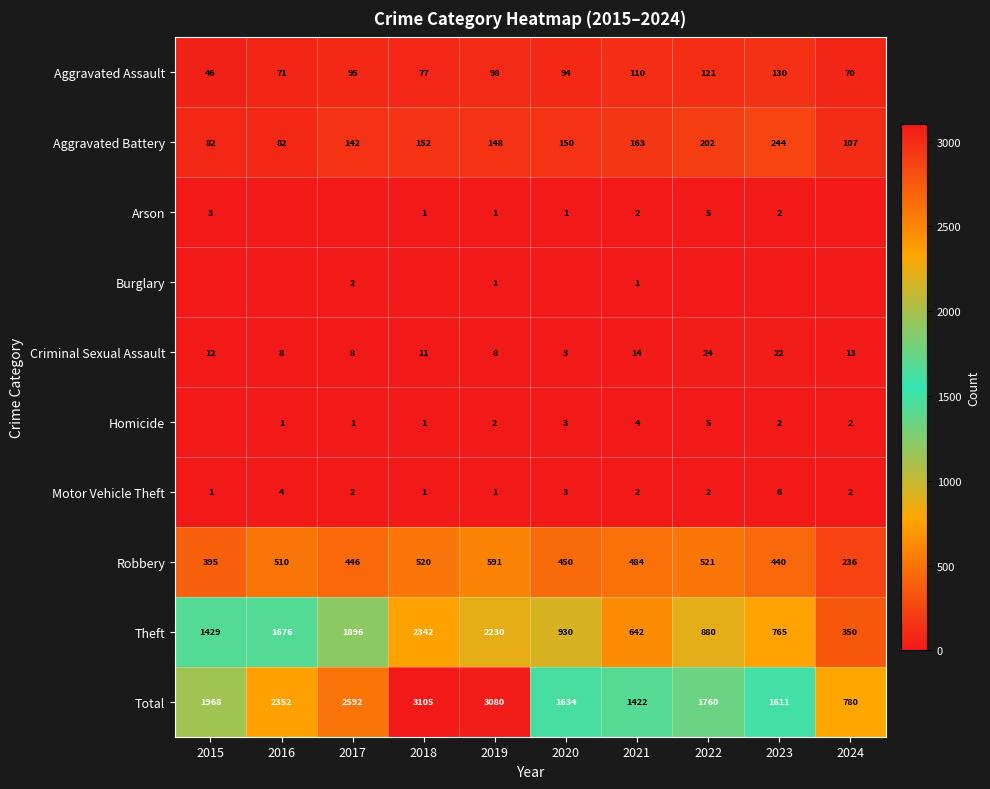

Is it true that Homicide equals 1 at 2016?

True